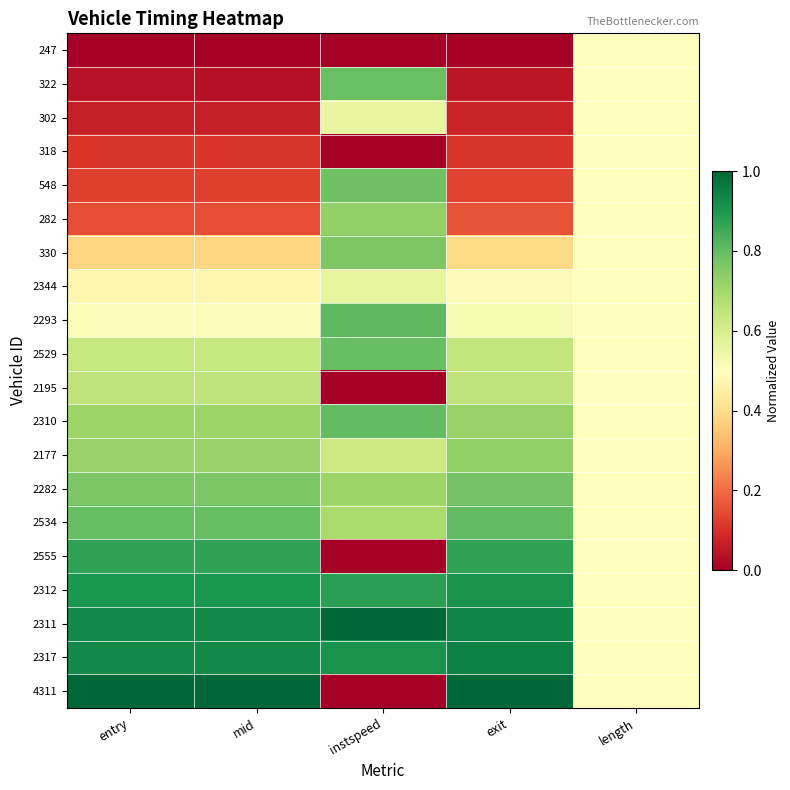

Which category has the lowest value across all series?

entry